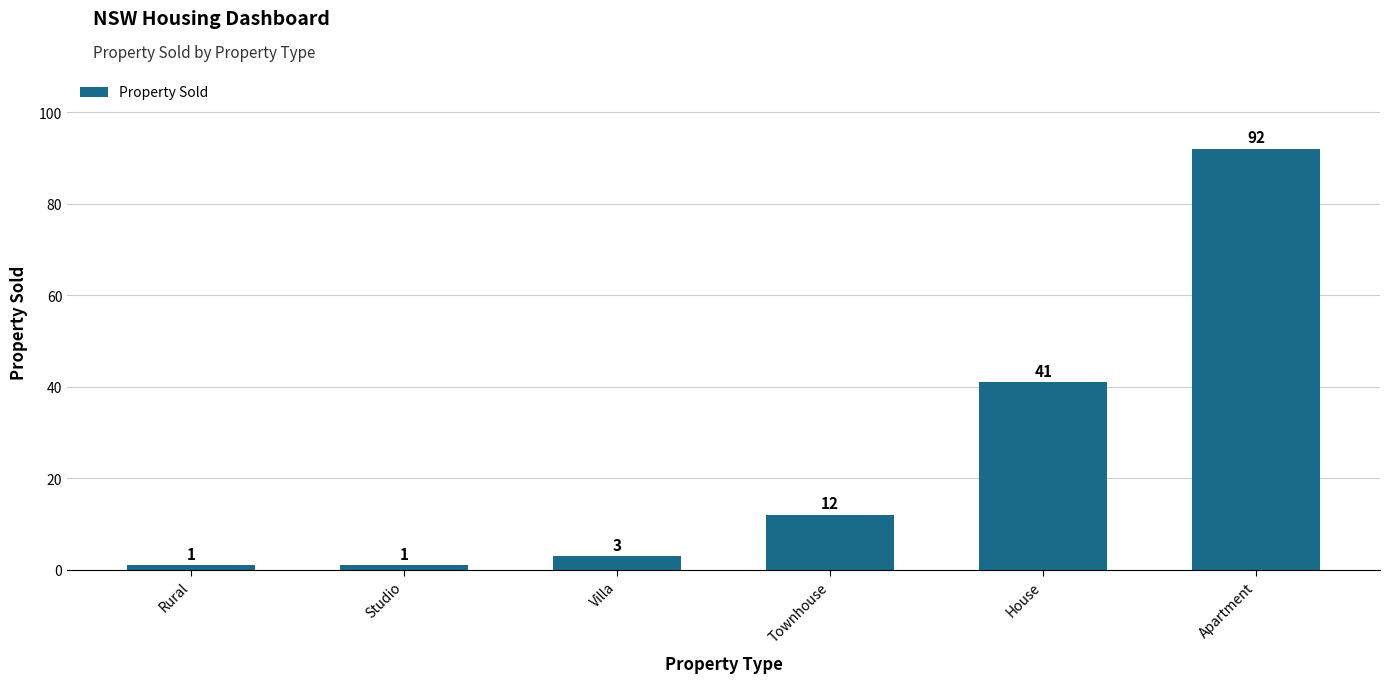

Read the value at Apartment, to the nearest 10.

90